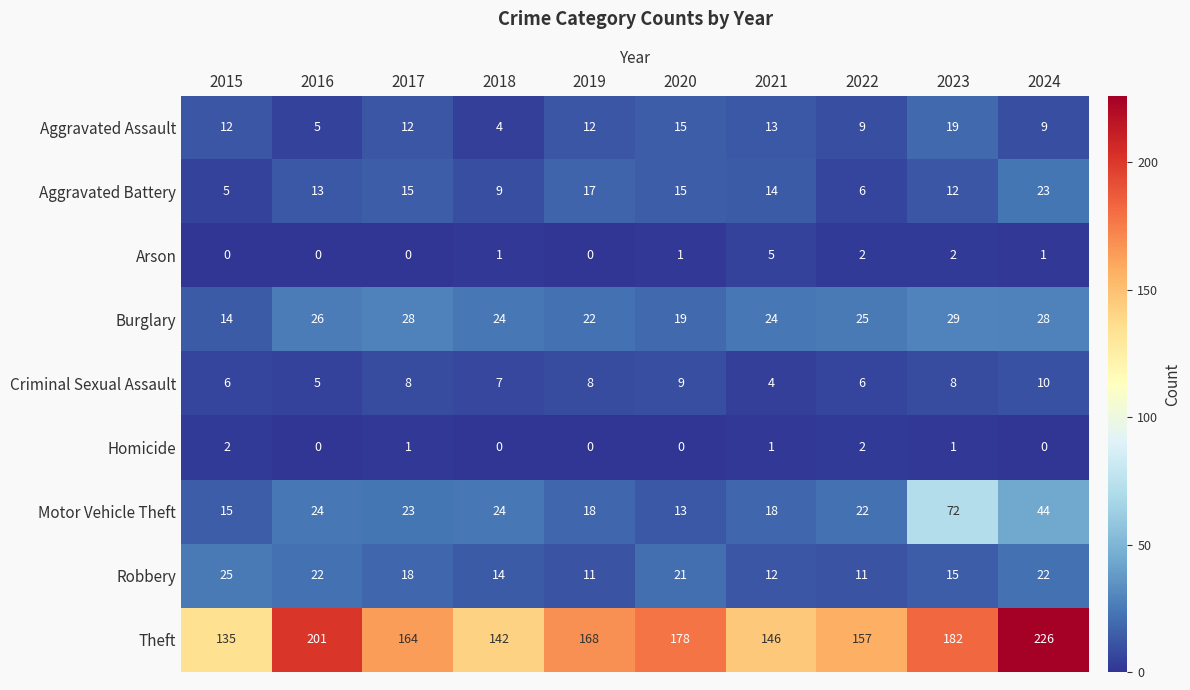

What is the difference between the maximum and minimum values in the Theft series?

91